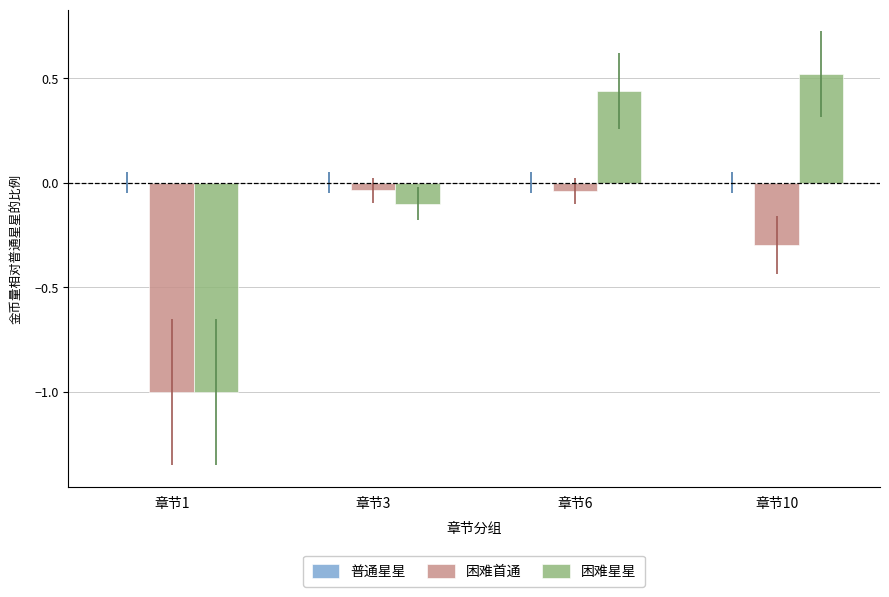

How many values in the 困难星星 series are below 0?

2